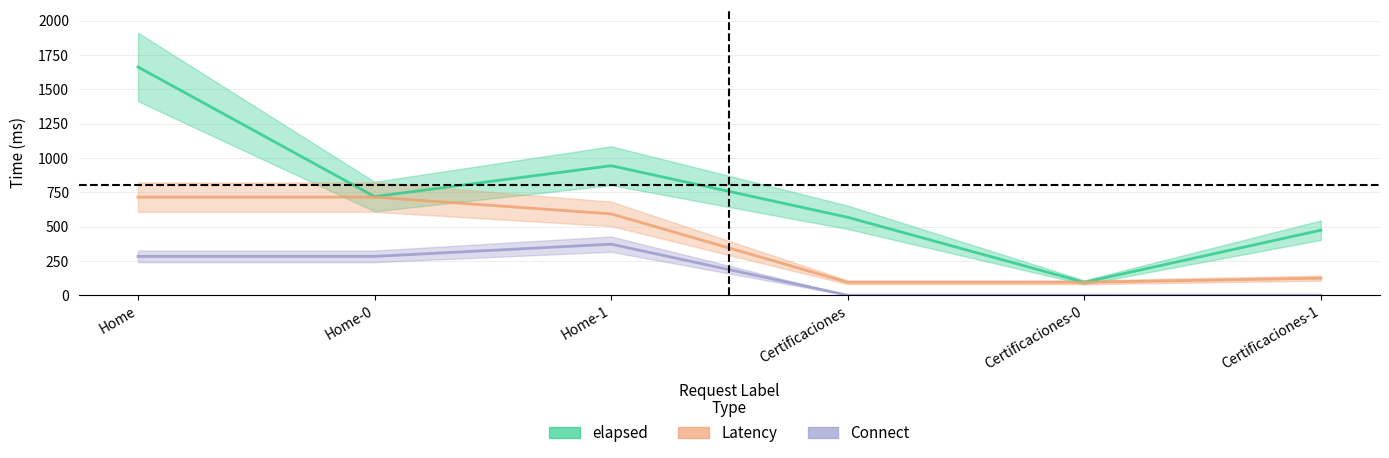

Which category has the lowest value in the elapsed series?

Certificaciones-0